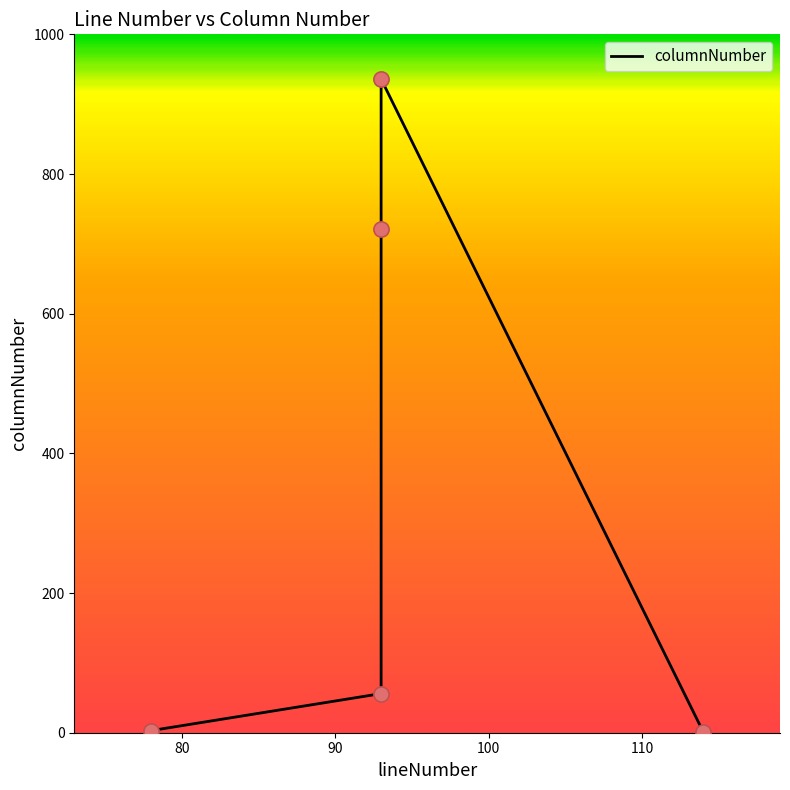

What is the change in value from 78 to 93?

+53